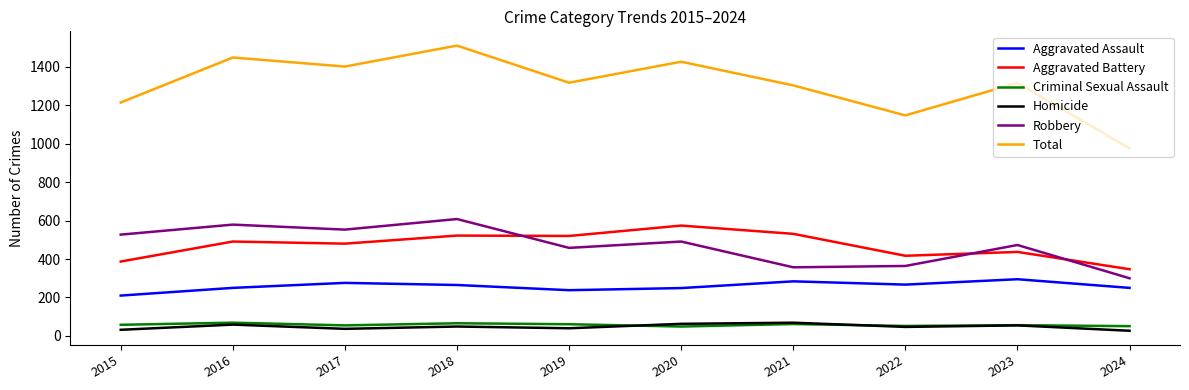

What is the maximum value for Homicide?

69